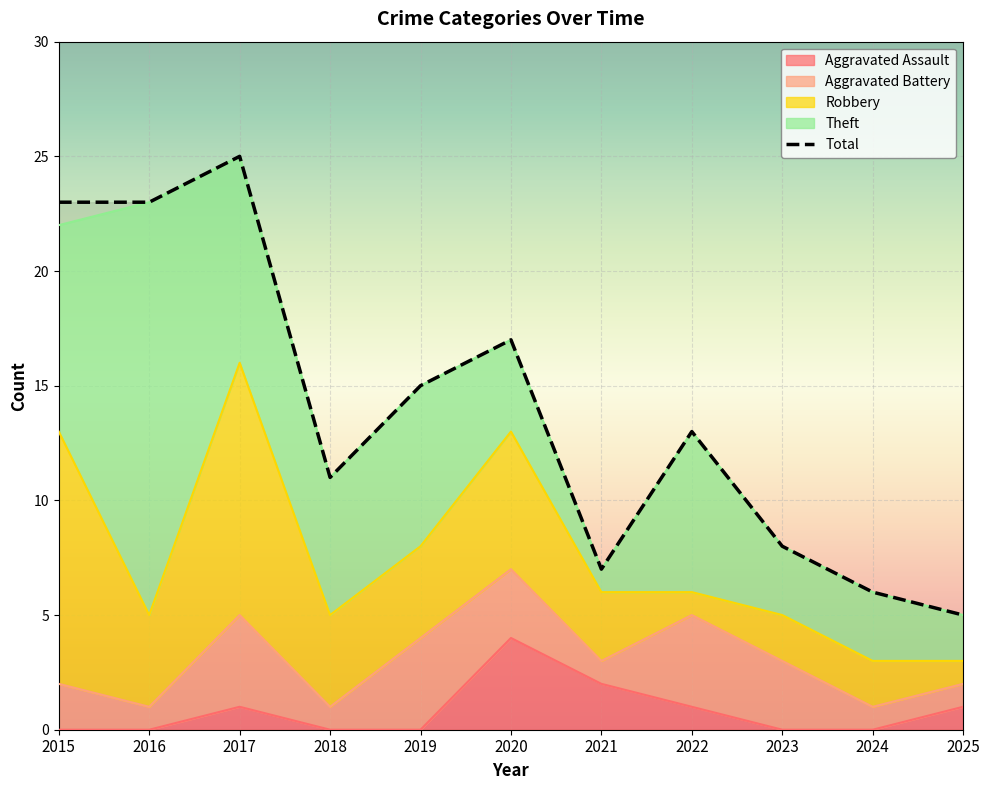

At how many categories does at least one series exceed 19?

3